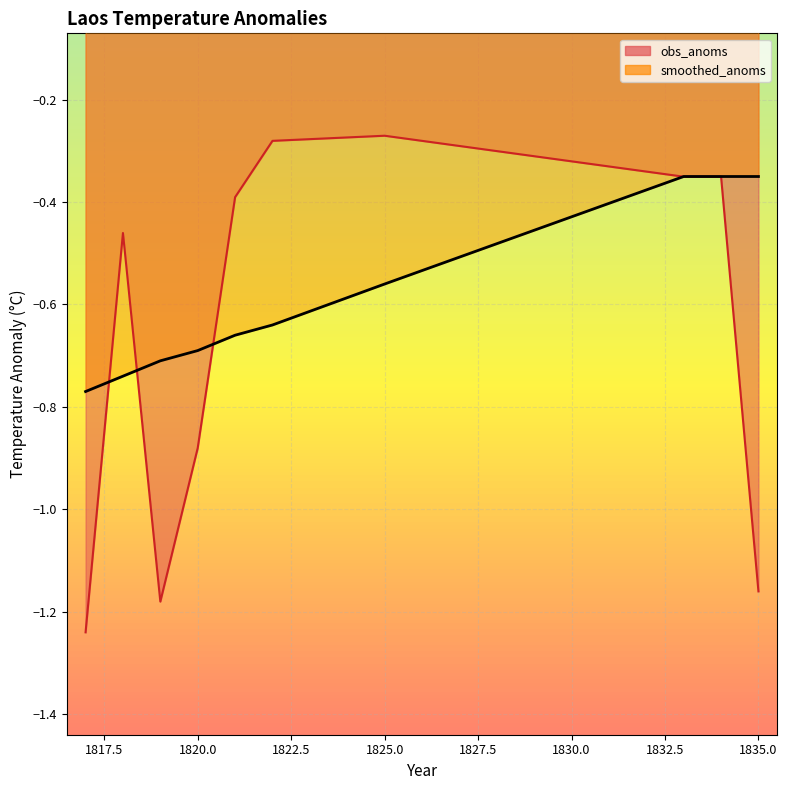

Reading left to right, list all the values displayed in this chart.

obs_anoms: 1817=-1.2	1818=-0.5	1819=-1.2	1820=-0.9	1821=-0.4	1822=-0.3	1825=-0.3	1833=-0.4	1834=-0.4	1835=-1.2
smoothed_anoms: 1817=-0.8	1818=-0.7	1819=-0.7	1820=-0.7	1821=-0.7	1822=-0.6	1825=-0.6	1833=-0.3	1834=-0.3	1835=-0.3